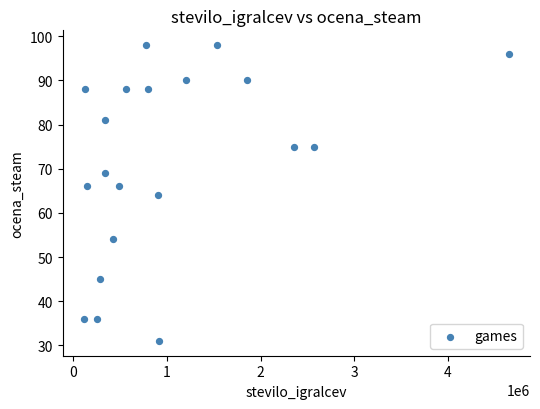

What is the range of X values (max minus min)?

4539755